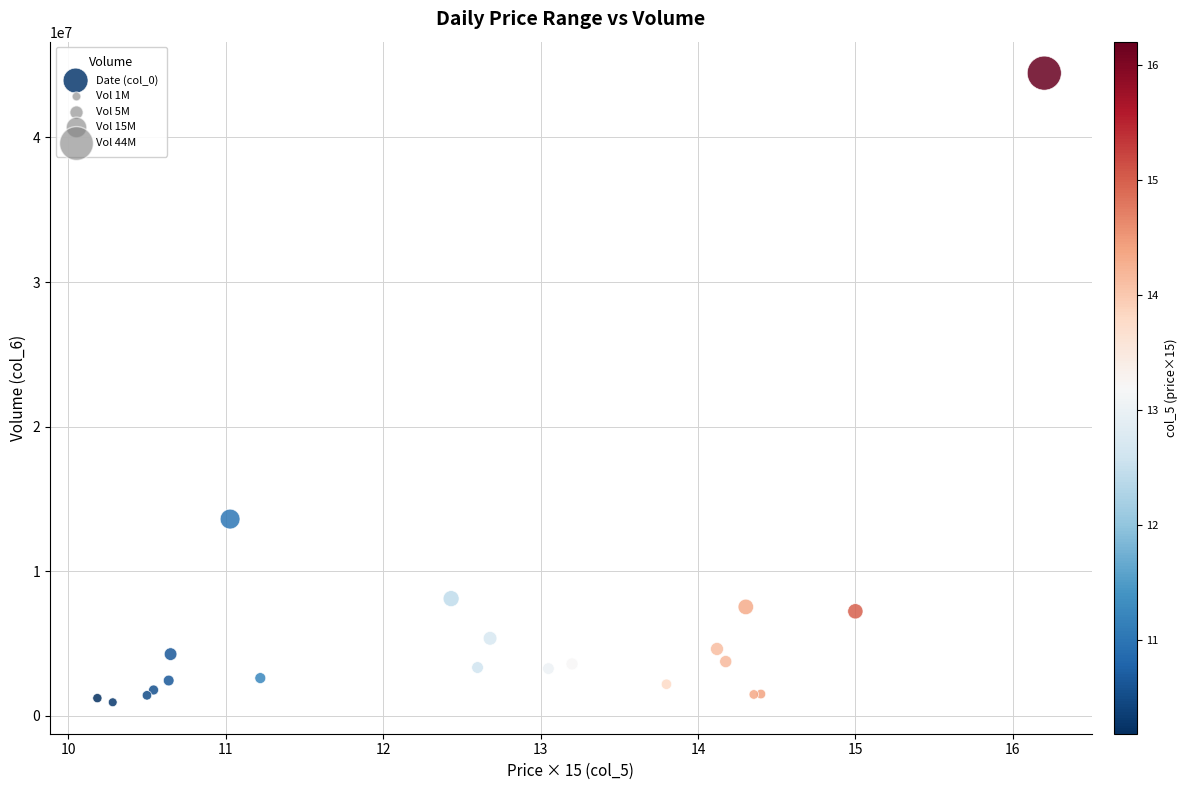

What Y value in the scatter plot is closest to 22688072?

13597922